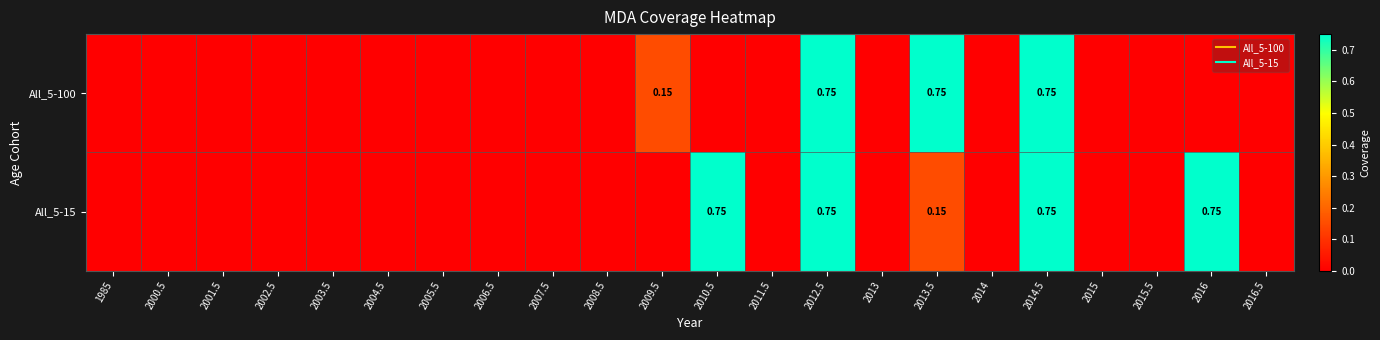

Which series has the largest total across all categories?

All_5-15